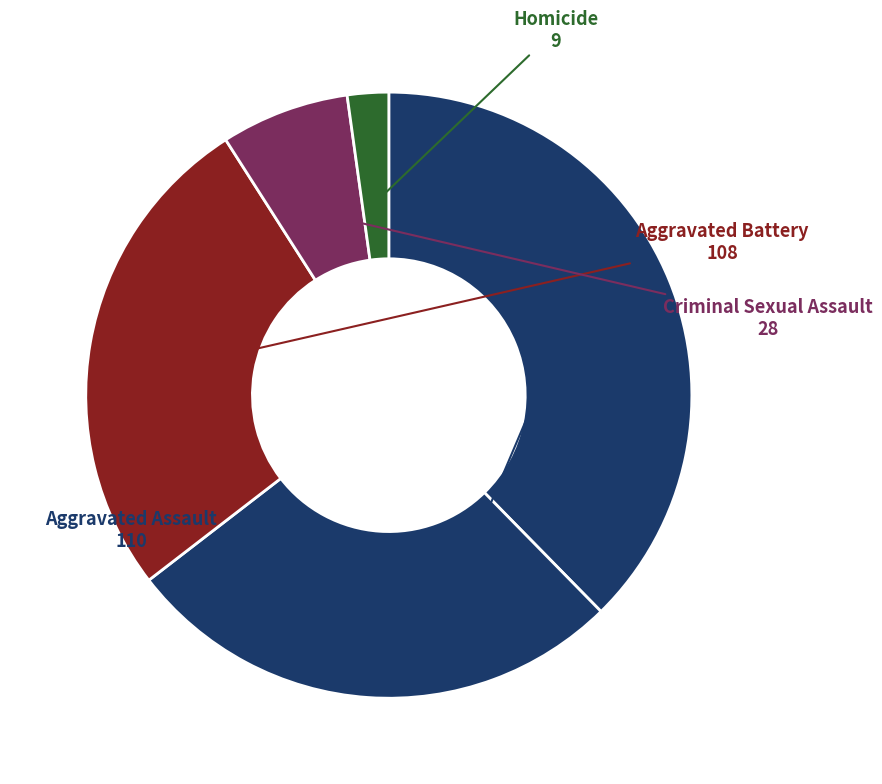

How many segments does this pie chart have?

5